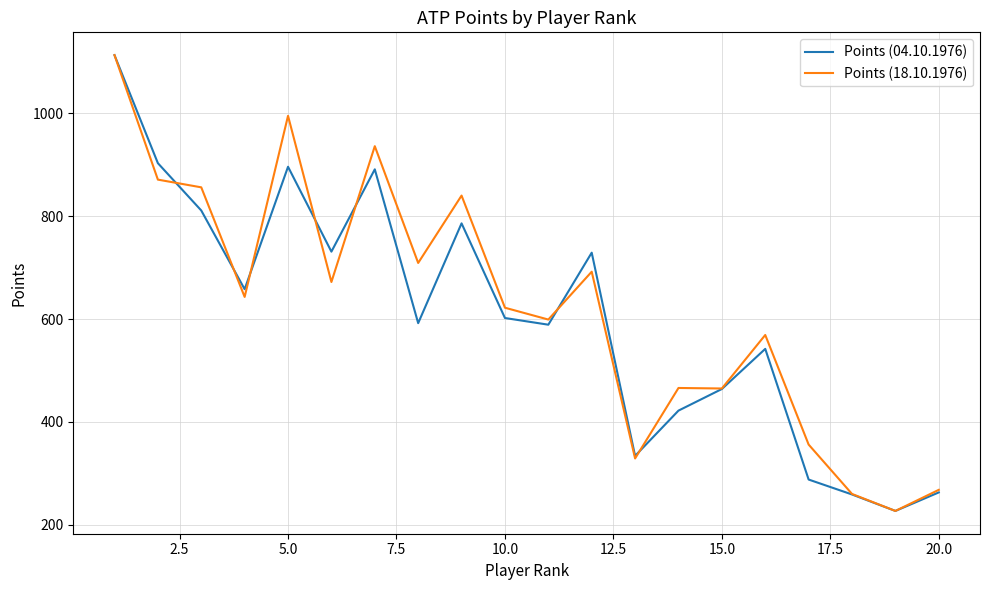

What is the maximum value for Points (18.10.1976)?

1113